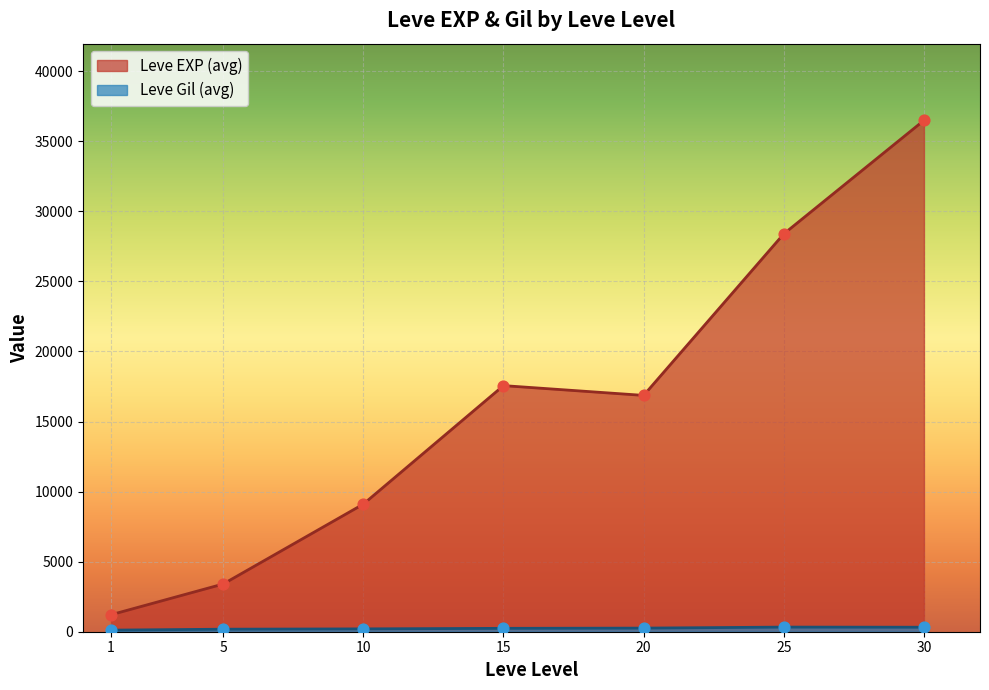

At which category is the sum across all series the highest?

30